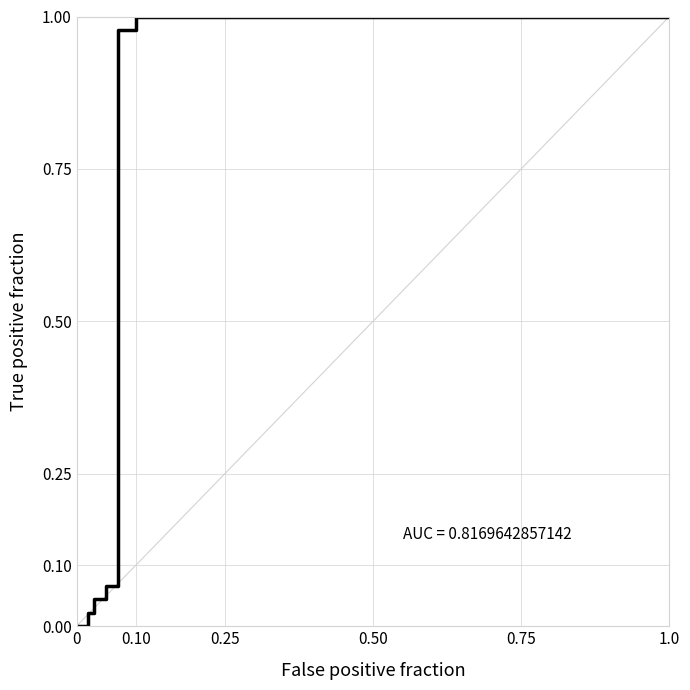

True or false: the data has more than 0 interior local peaks.

False